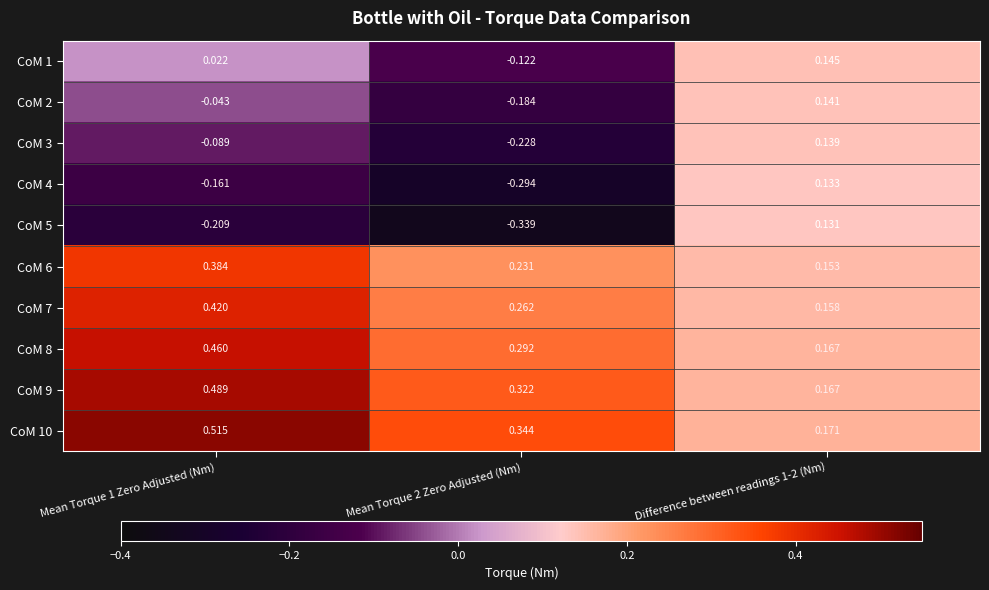

Is the value of CoM 6 at Difference between readings 1-2 (Nm) greater than the value of CoM 4 at Difference between readings 1-2 (Nm)?

Yes